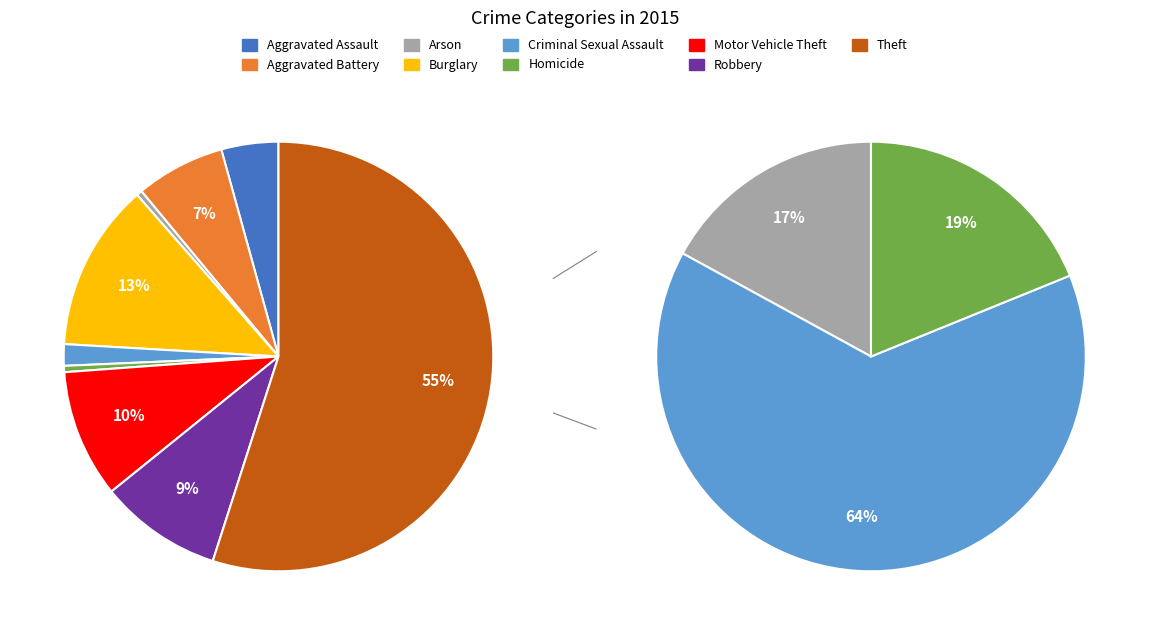

How much of the chart is everything except Burglary?

87.4%